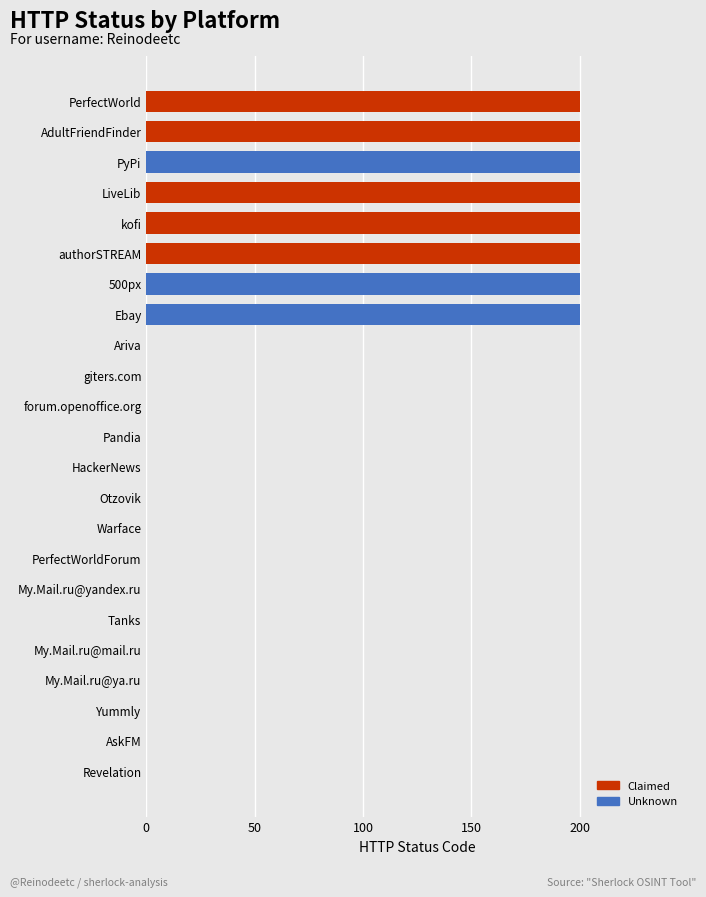

How many categories are shown in the chart?

23